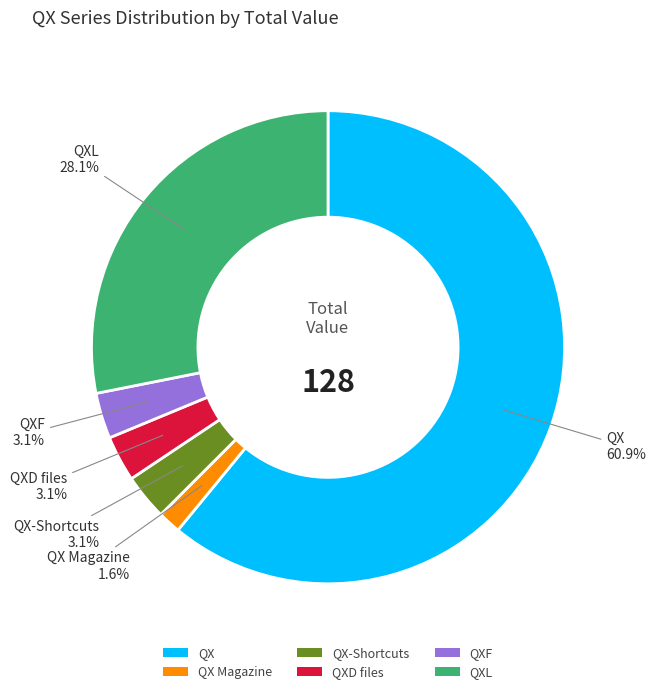

How many segments does this pie chart have?

6